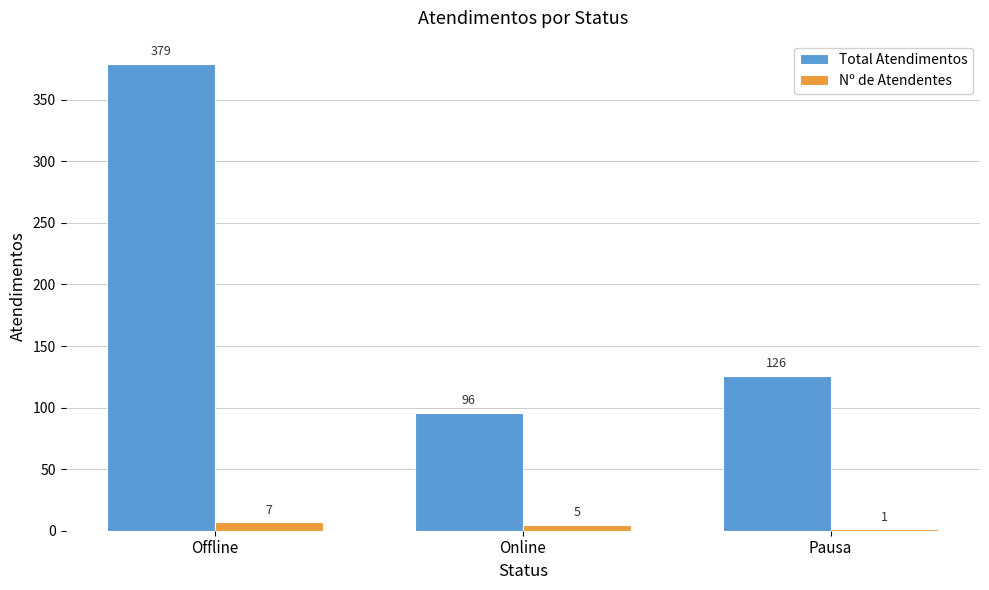

What are all the series names shown in the legend?

Total Atendimentos, Nº de Atendentes